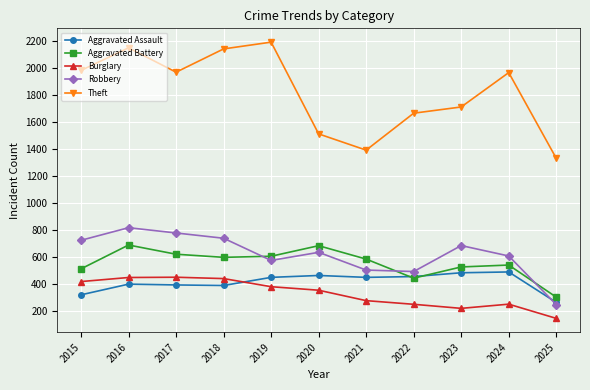

At which category does Theft reach its first local peak?

2016